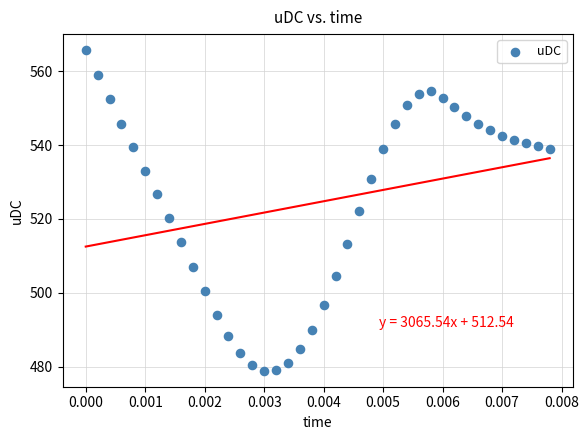

What is the range of Y values (max minus min)?

86.7